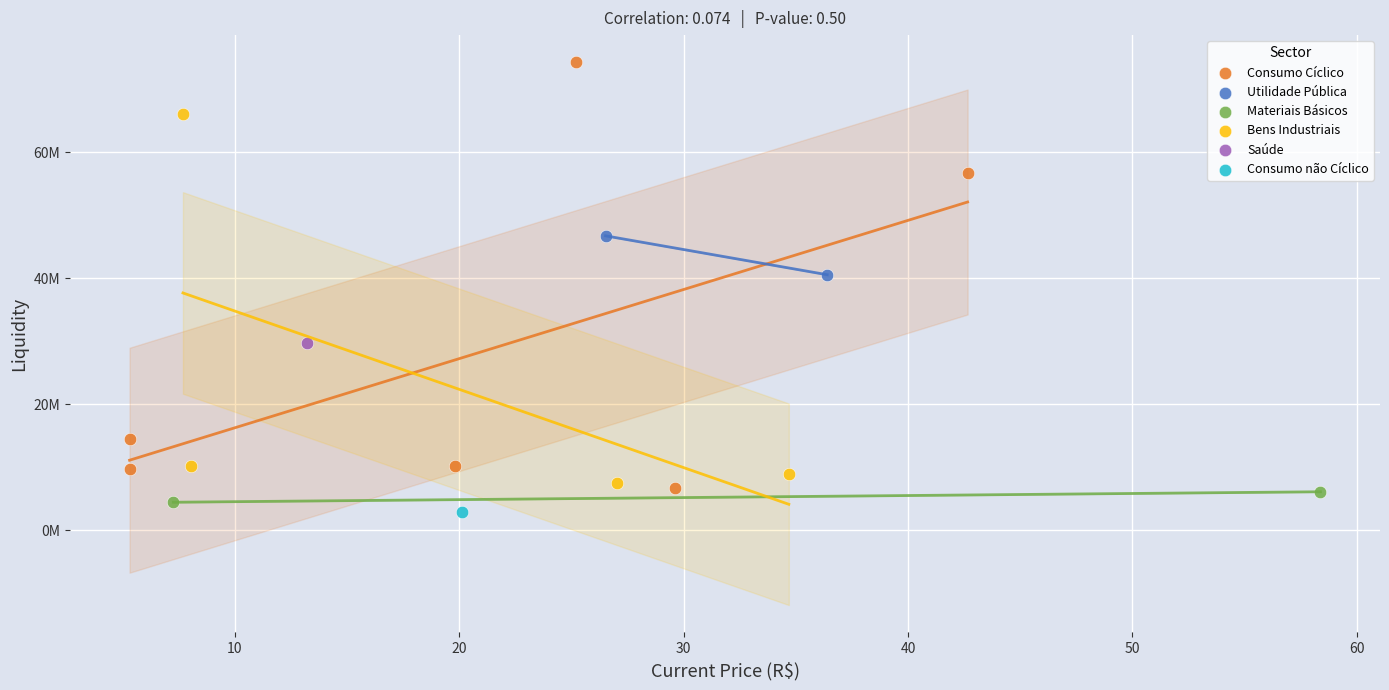

What are all the series names shown in the legend?

Consumo Cíclico, Utilidade Pública, Materiais Básicos, Bens Industriais, Saúde, Consumo não Cíclico